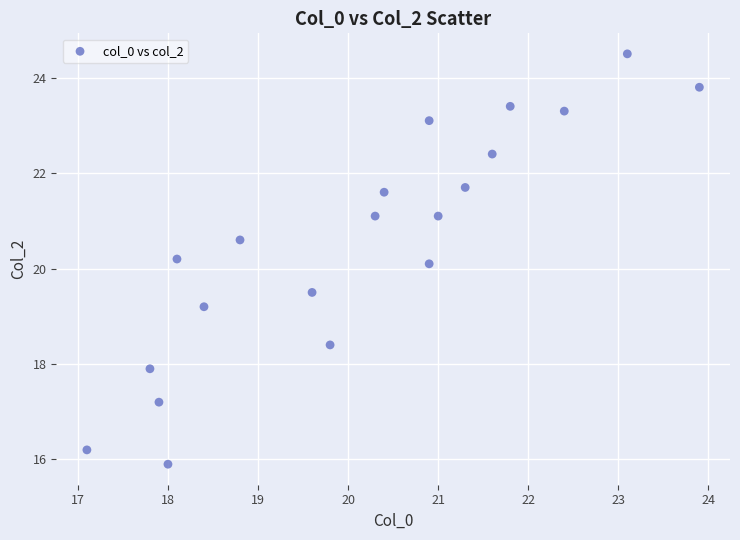

What Y value in the scatter plot is closest to 20?

20.1